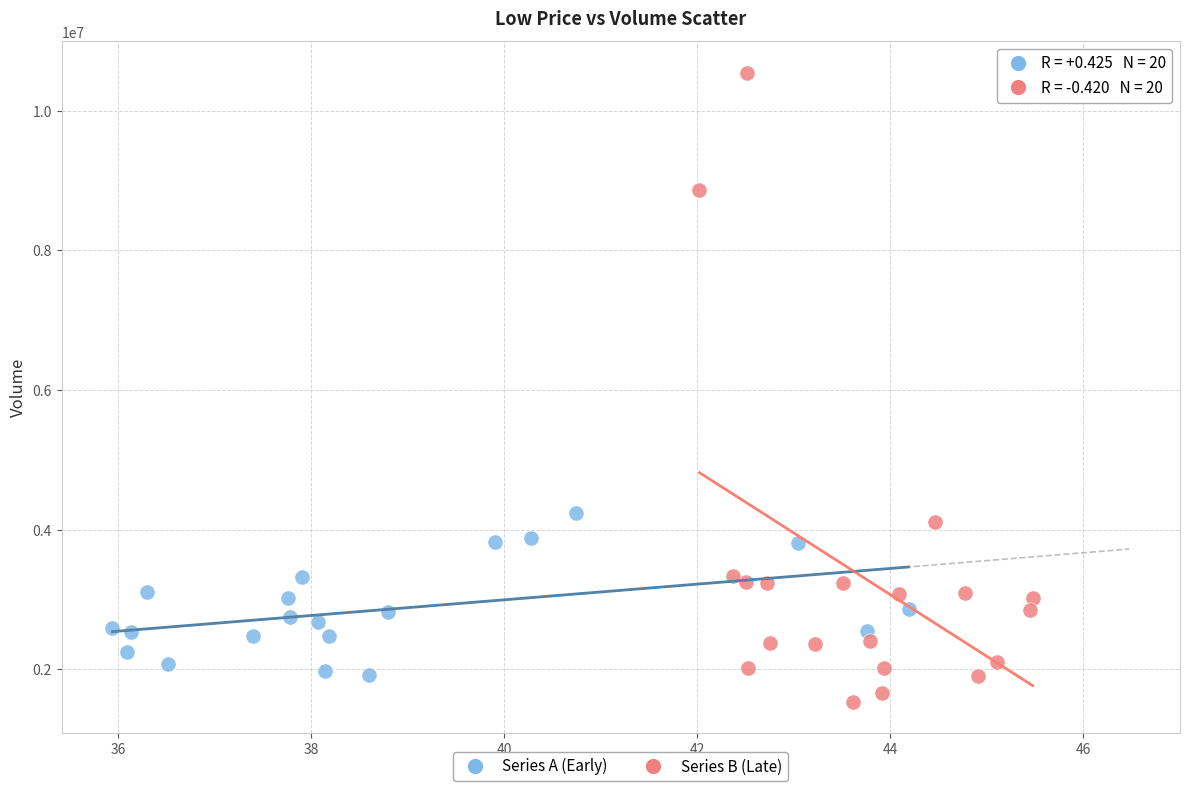

What are all the series names shown in the legend?

Series A (Early), Series B (Late)